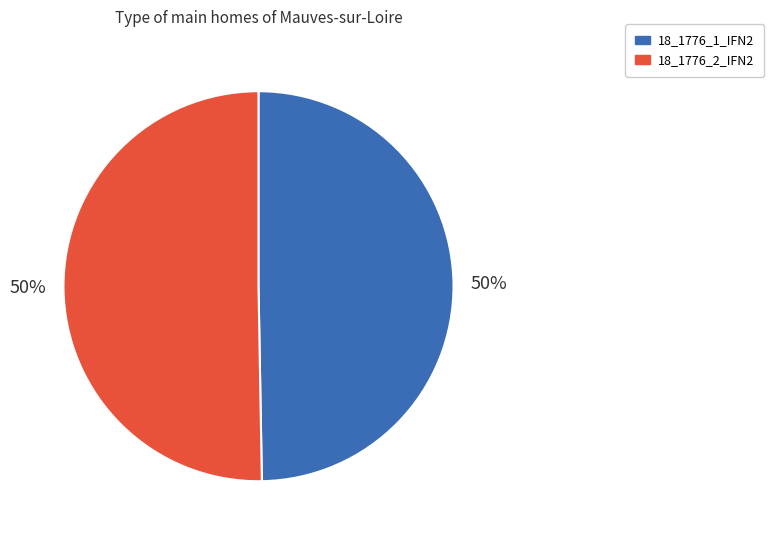

To the nearest percent, what portion does 18_1776_1_IFN2 represent?

50%